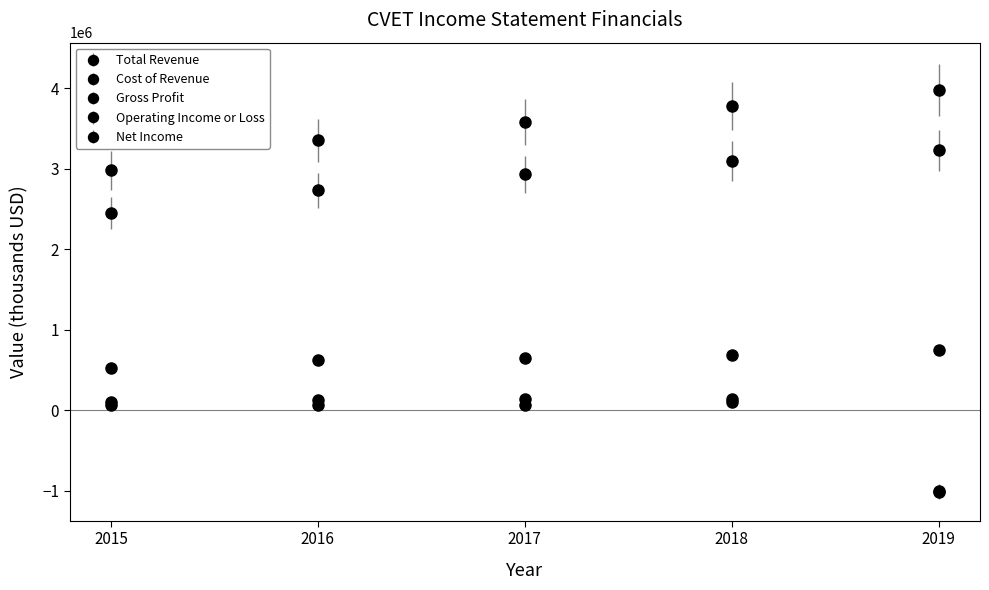

How many values in Net Income are above zero?

4